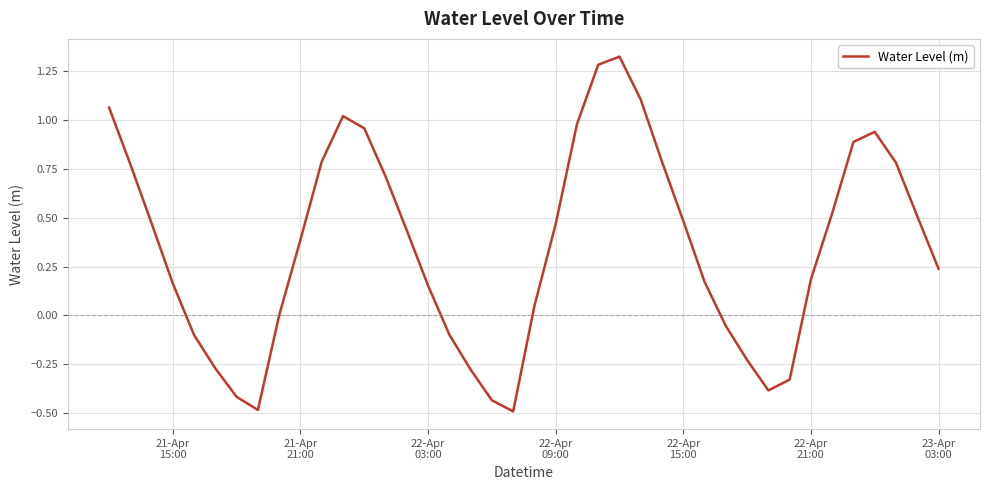

What is the smallest value displayed?

-0.5